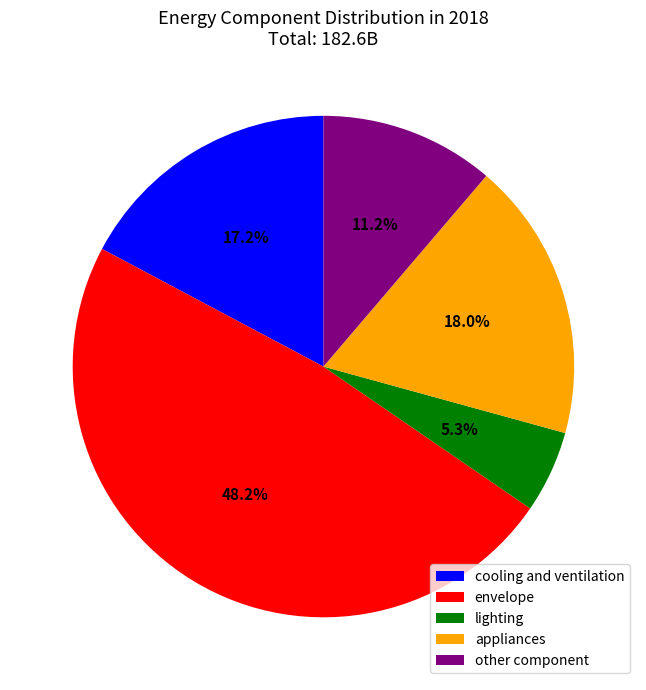

Which slice is the smallest?

lighting